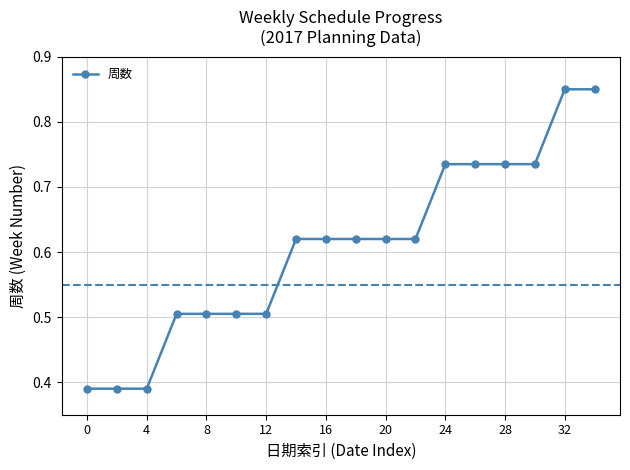

What is the value of the 7th point from the left?

0.5